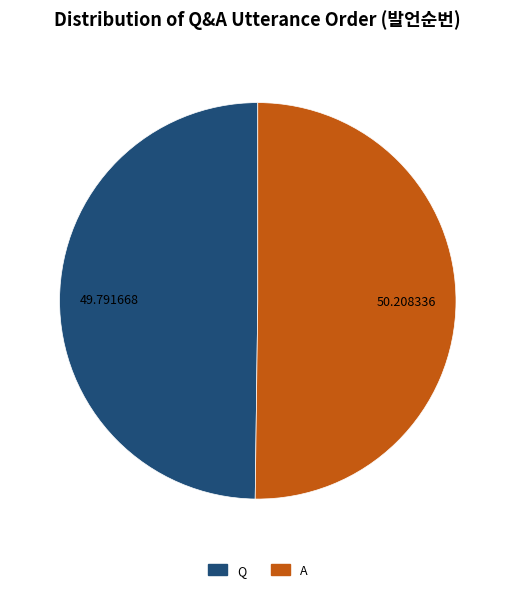

How many slices are in this pie chart?

2